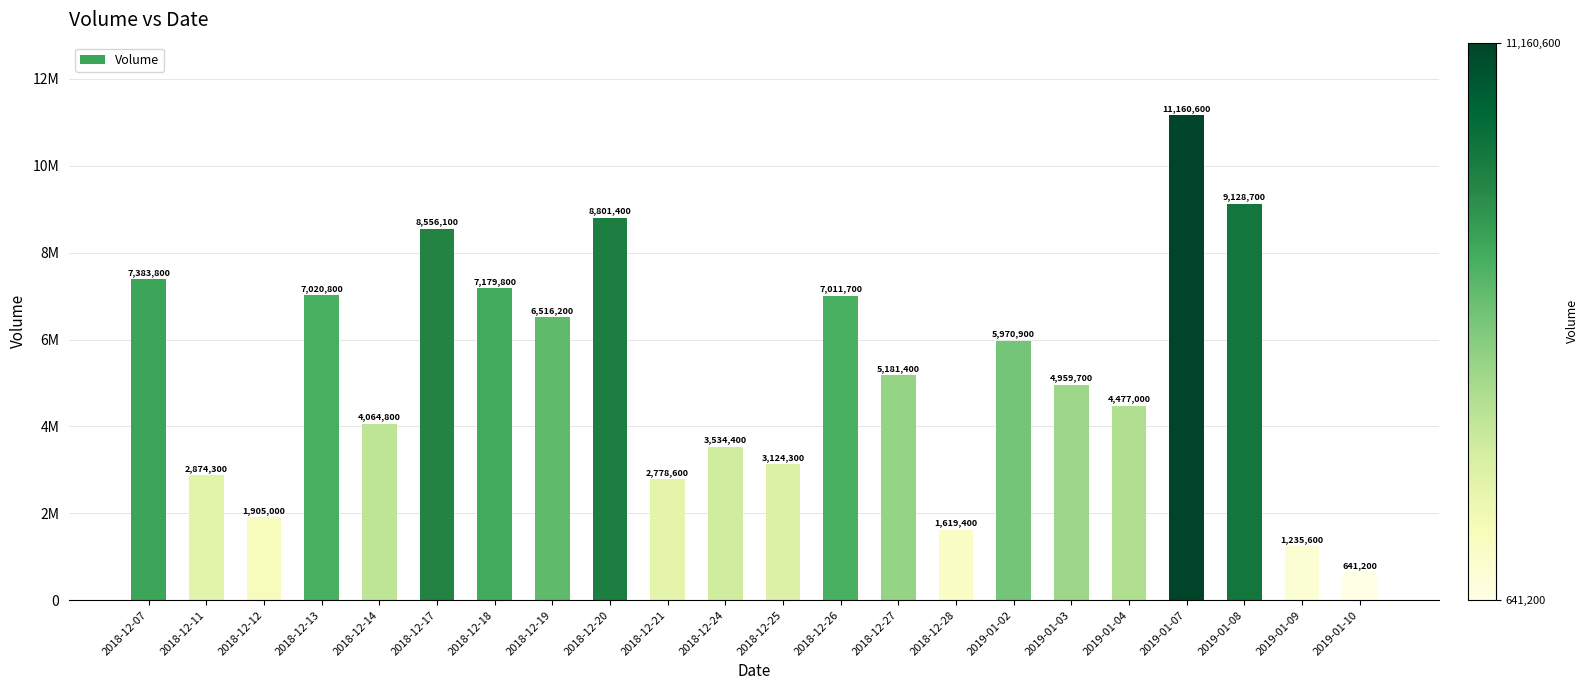

What is the label of the 8th bar from the left?

2018-12-19